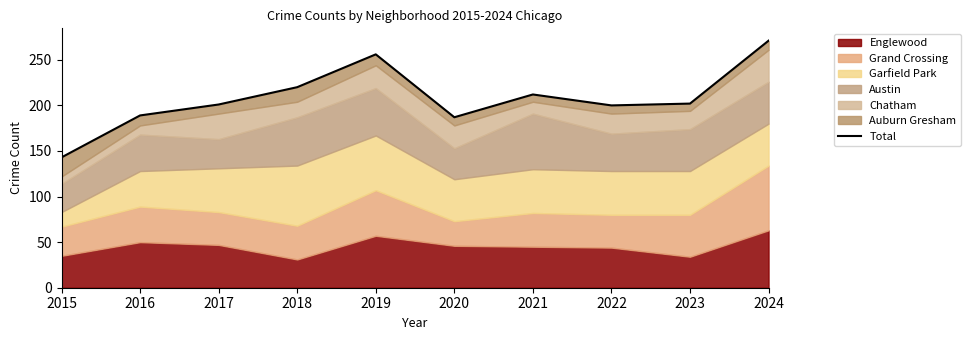

How many values are below 202?

5